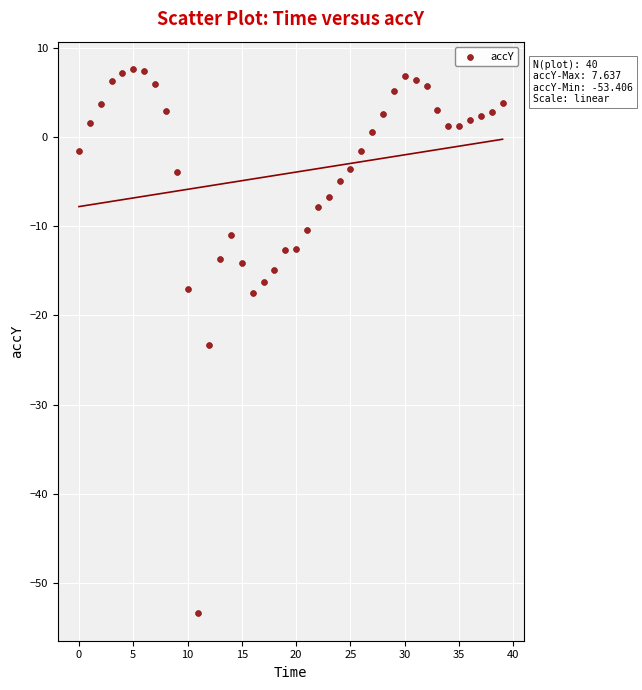

What is the range of Y values (max minus min)?

61.0